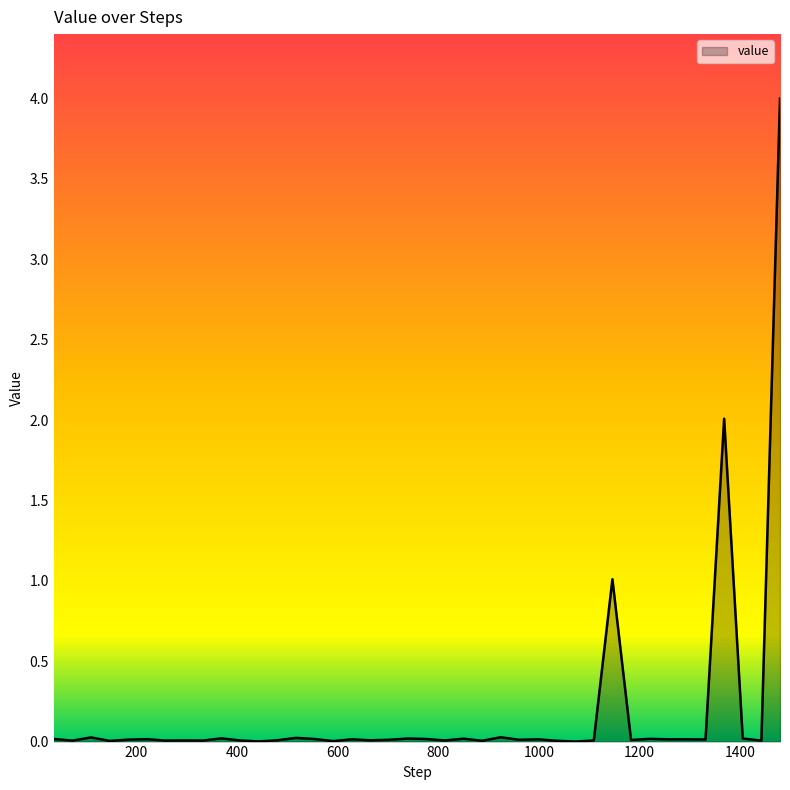

What is the greatest value displayed?

4.0